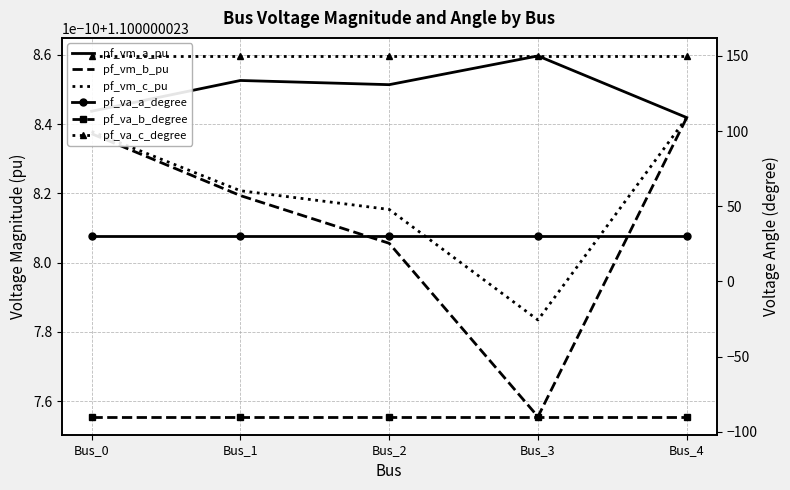

What is the spread (max minus min) of values at Bus_0?

240.0